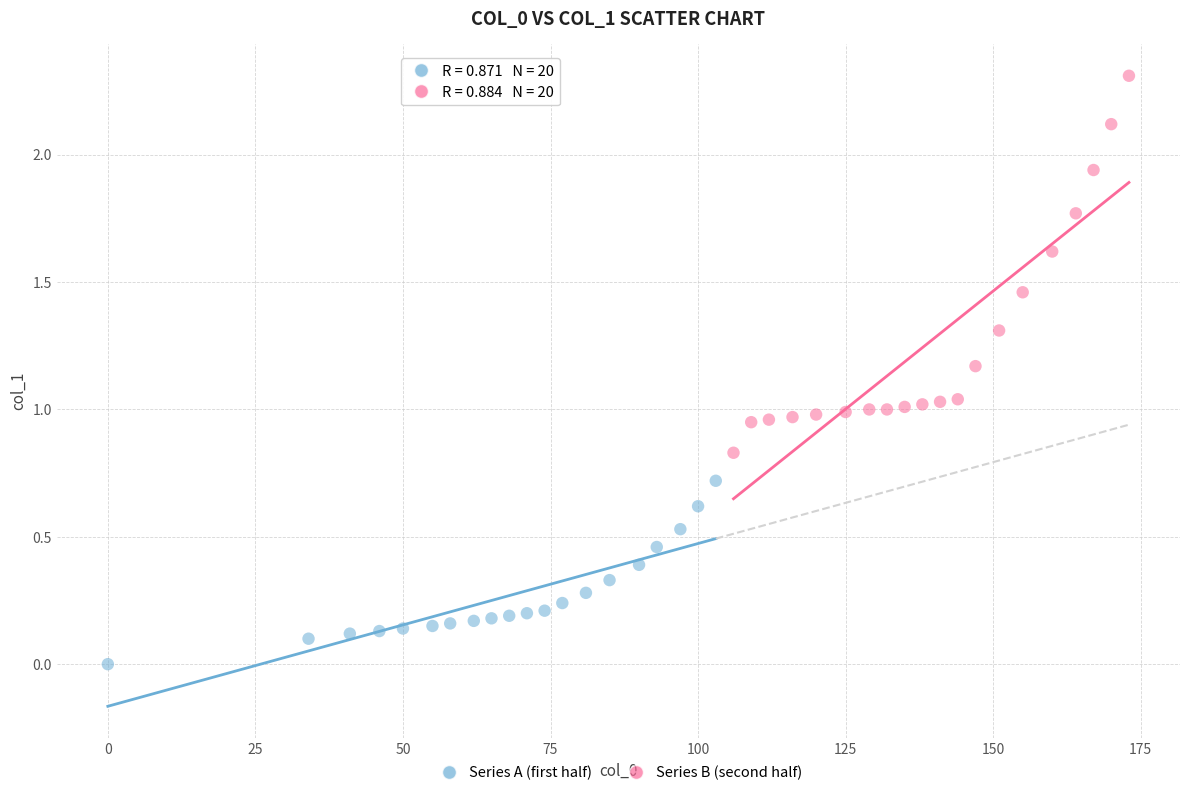

What are all the series names shown in the legend?

Series A (first half), Series B (second half)